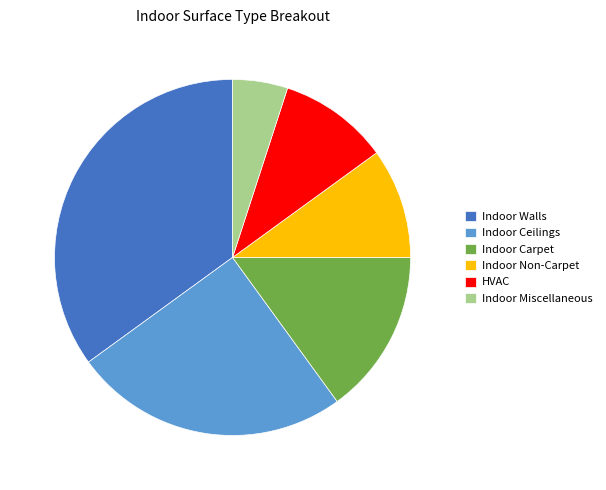

Does any single category account for the majority?

No